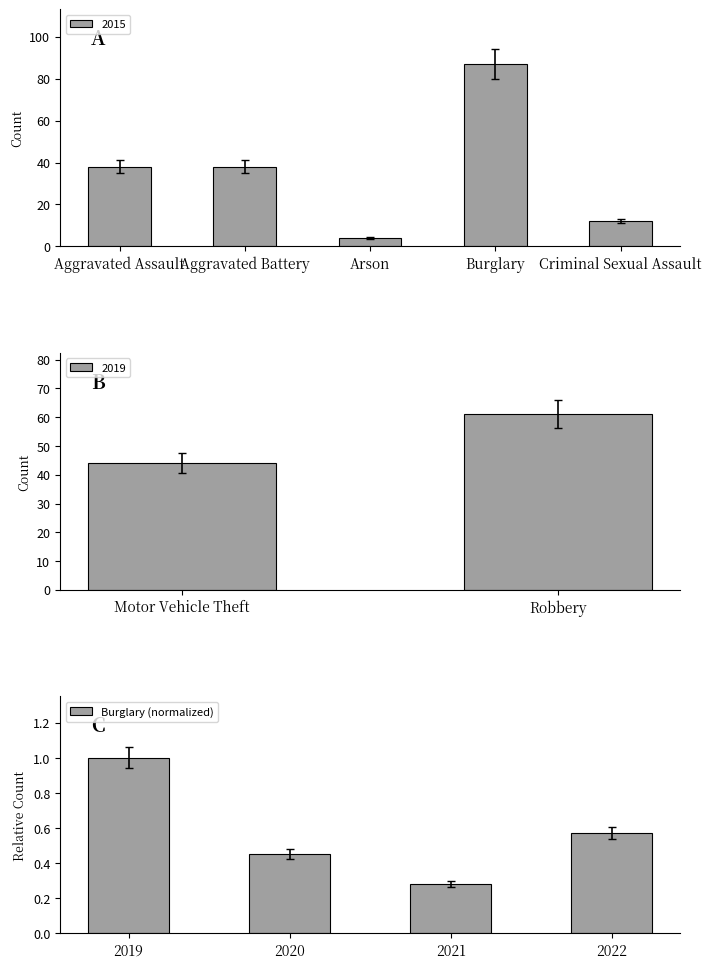

What is the sum of all values?

2.3